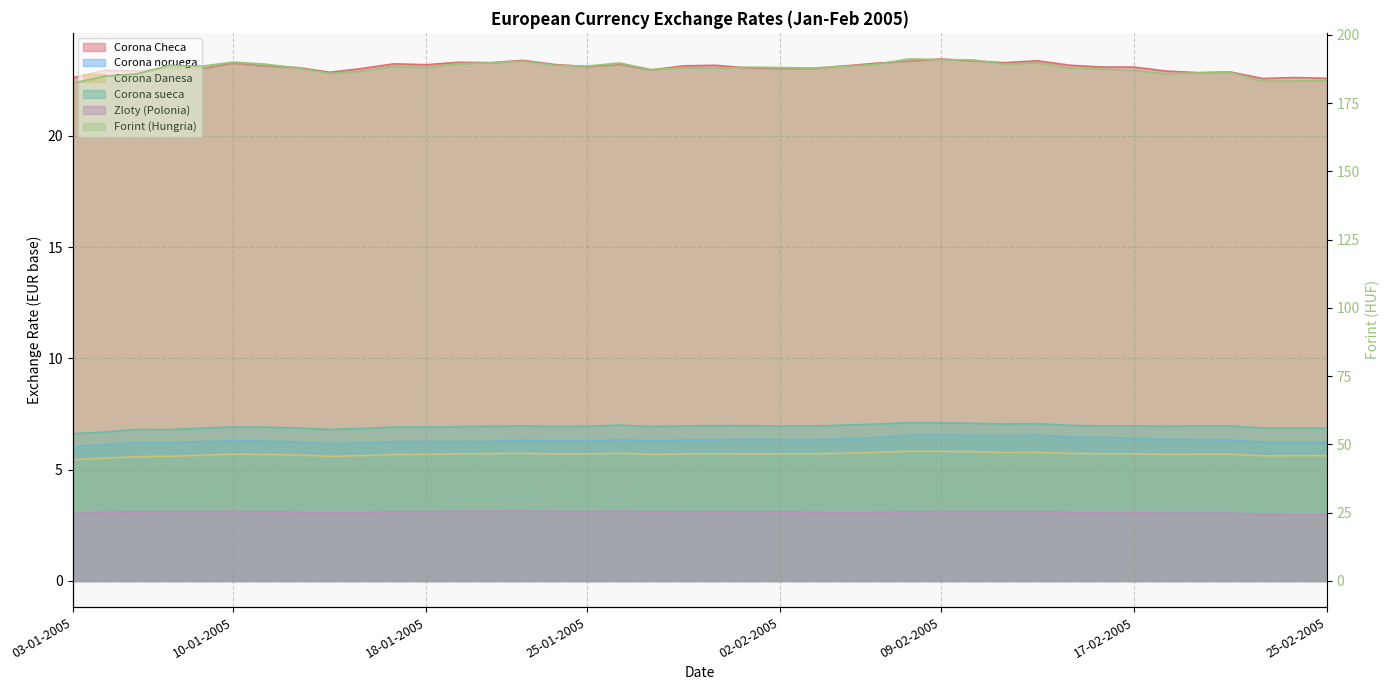

How many lines are shown in the chart?

6